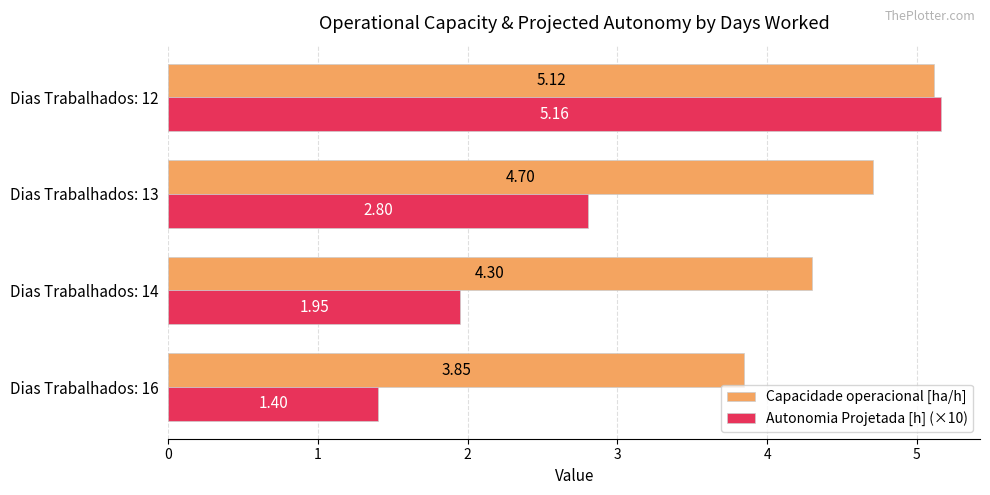

Which series has the widest spread of values?

Autonomia Projetada [h] (×10)